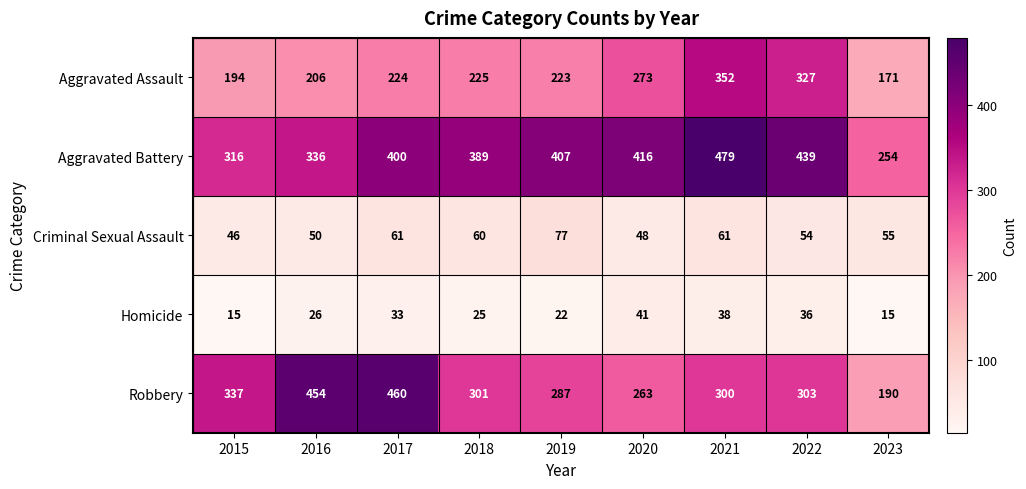

What is the greatest value displayed?

479